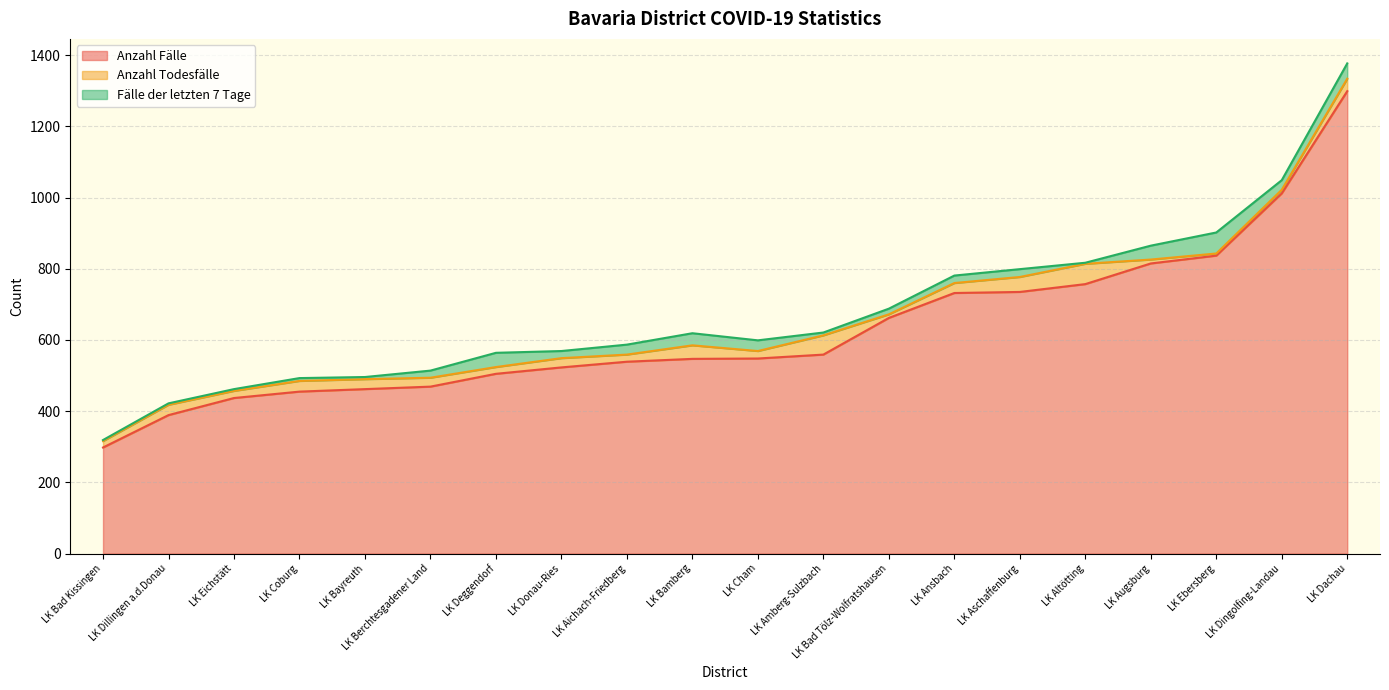

What is the difference between the Anzahl Fälle values at LK Augsburg and LK Aschaffenburg?

80